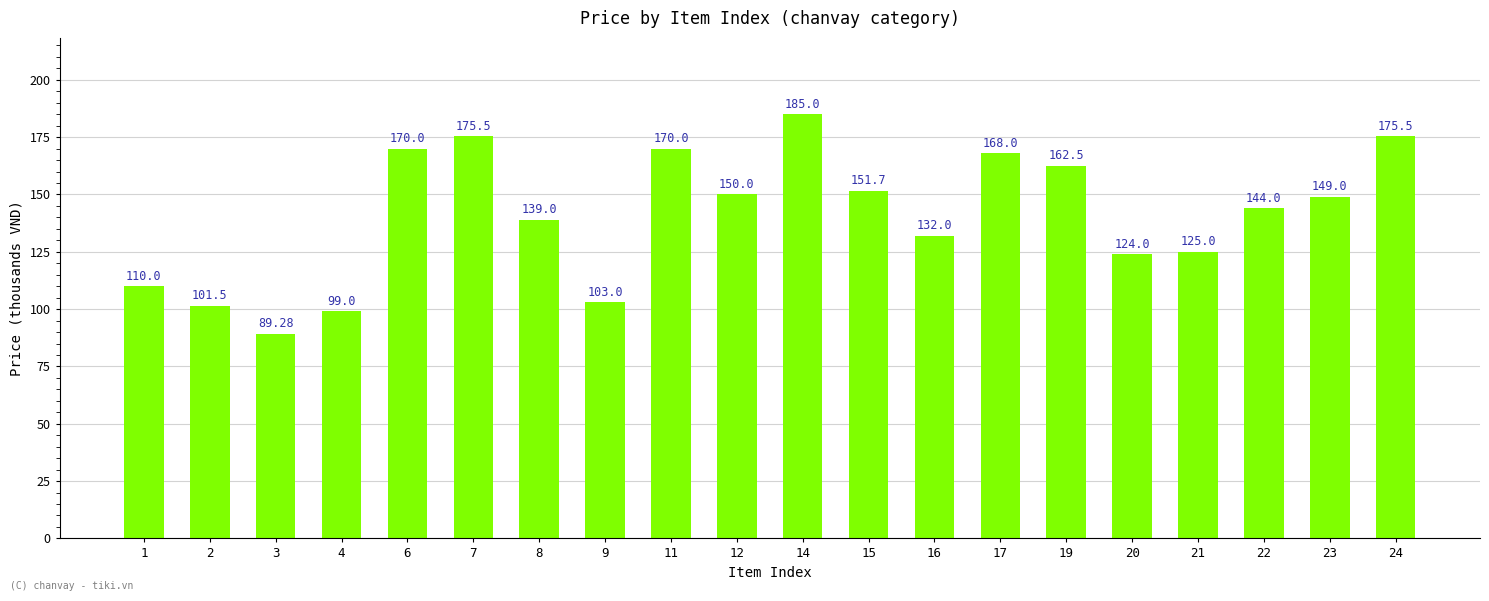

Between 22 and 23, which is larger?

23